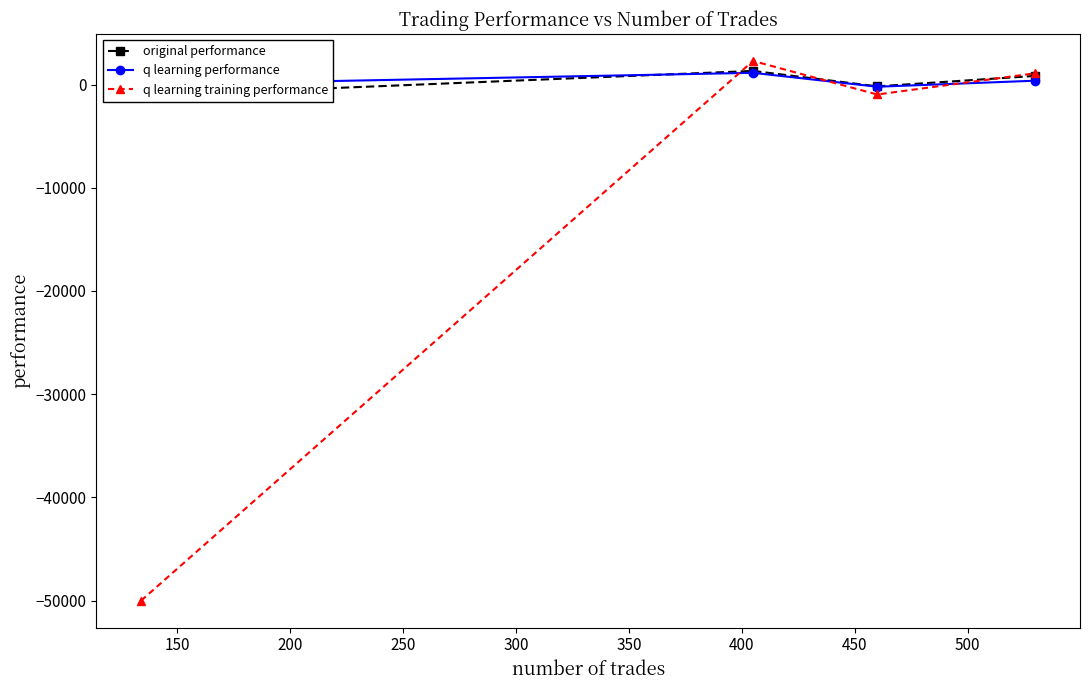

How many values in the q learning training performance series are below 1092?

2